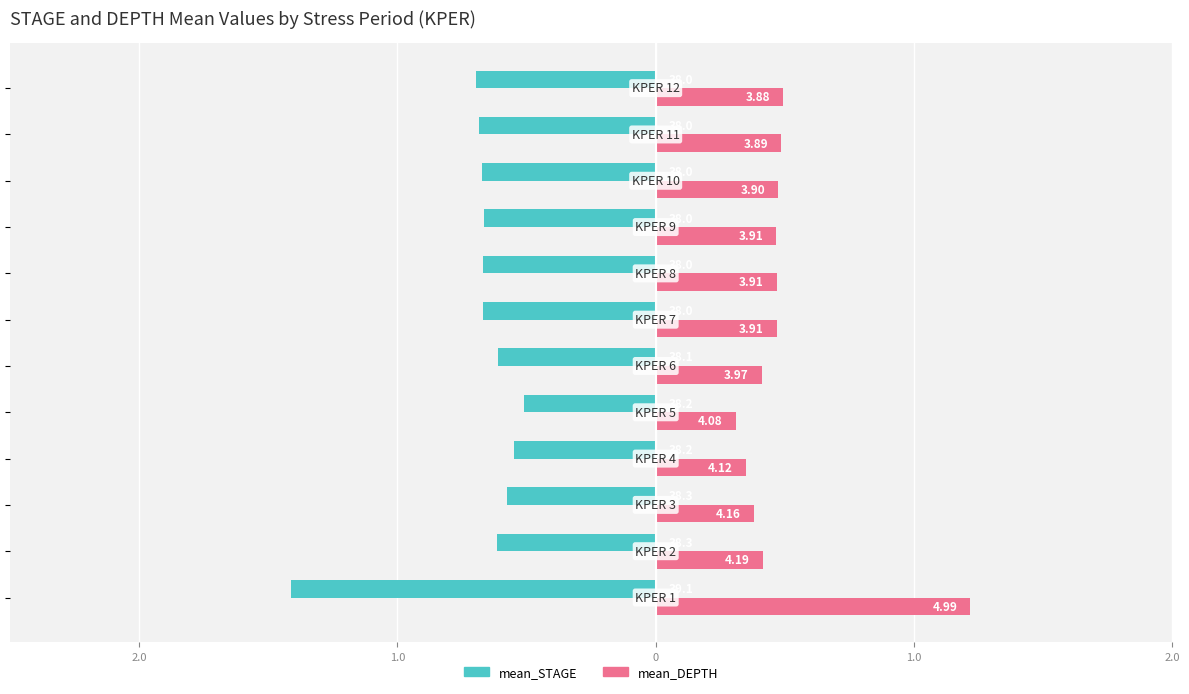

At how many categories does at least one series exceed 0?

12